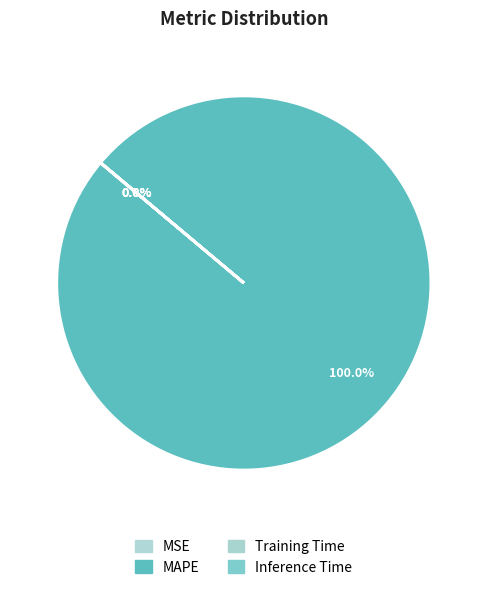

Between MSE and Training Time, which is larger?

MSE